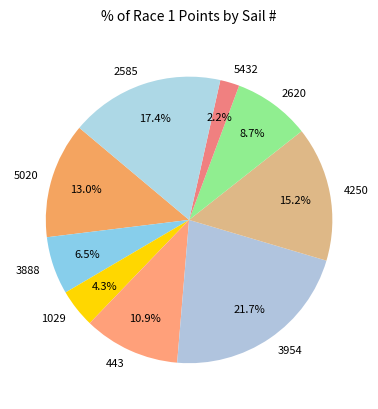

Does 2585 represent more than half of the total?

No